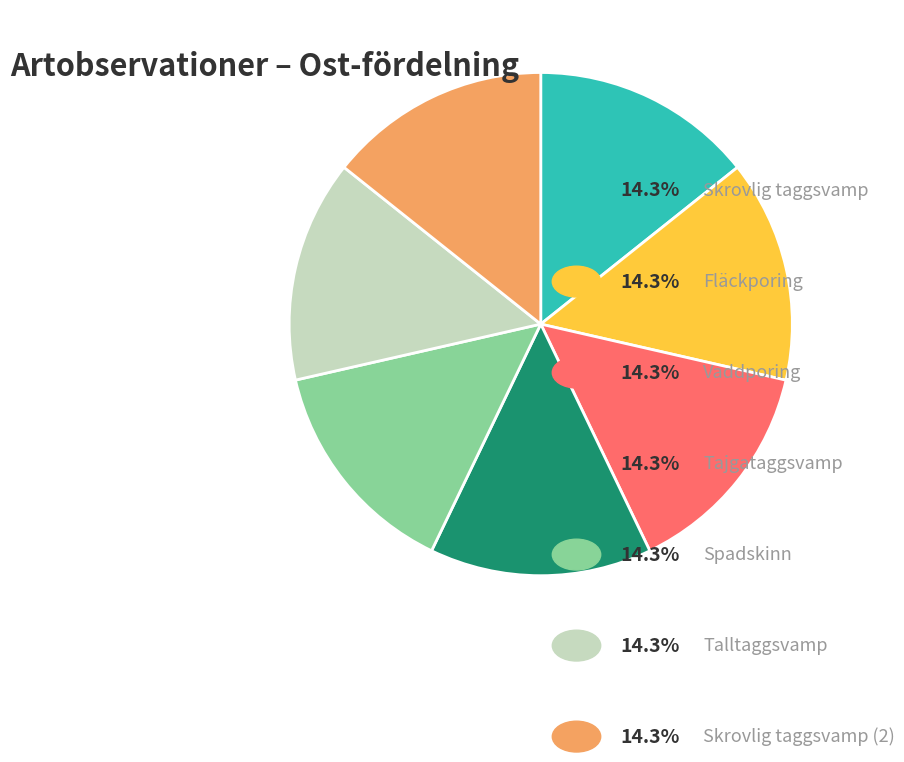

Is there a majority slice in this chart?

No